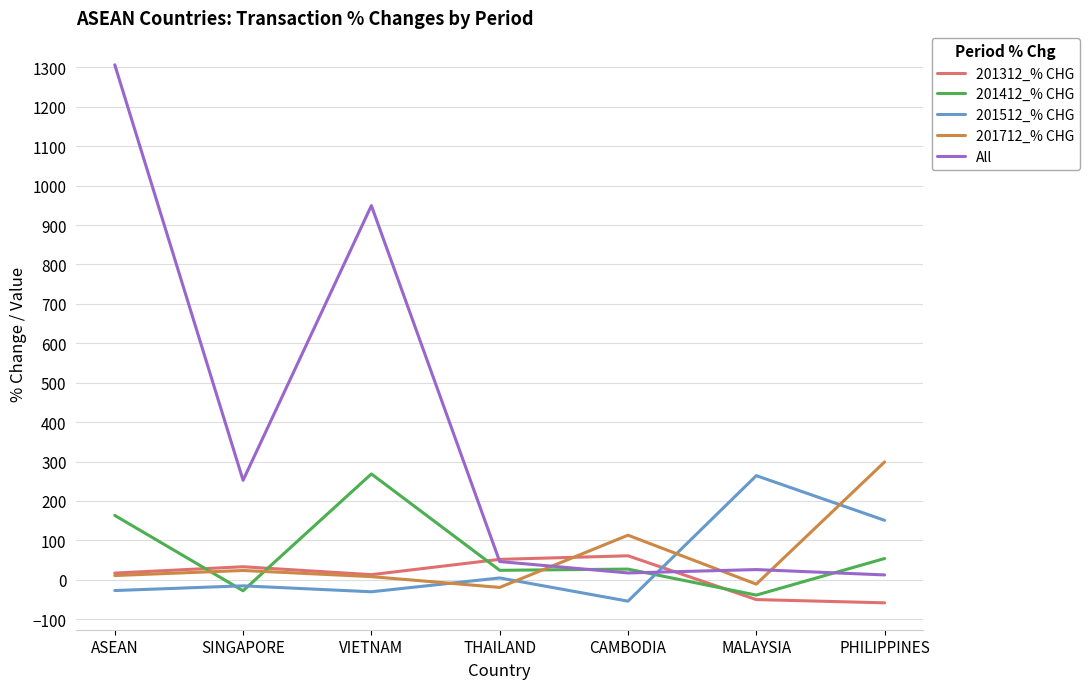

In 201412_% CHG, how many points are lower than both neighbors (excluding endpoints)?

3